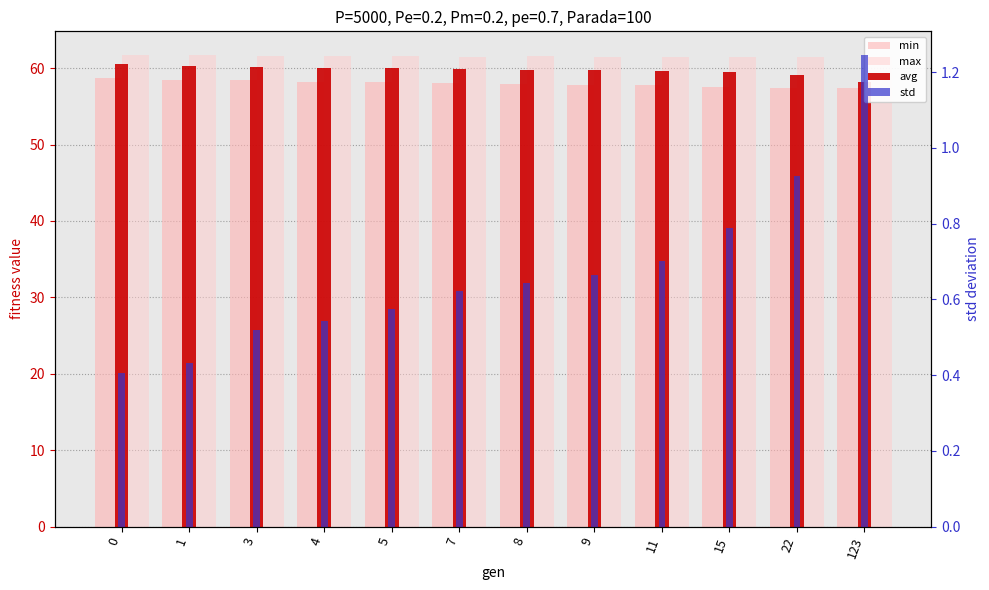

The max series shows 61.5 at 11. True or false?

True